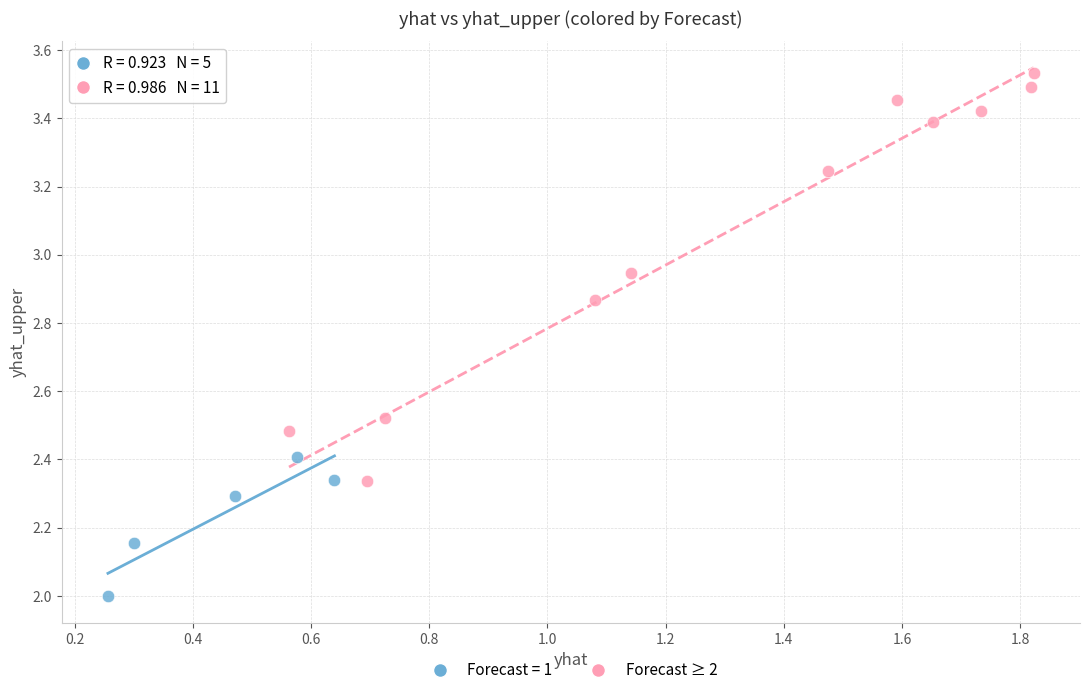

Which series reaches the maximum Y coordinate?

Forecast ≥ 2